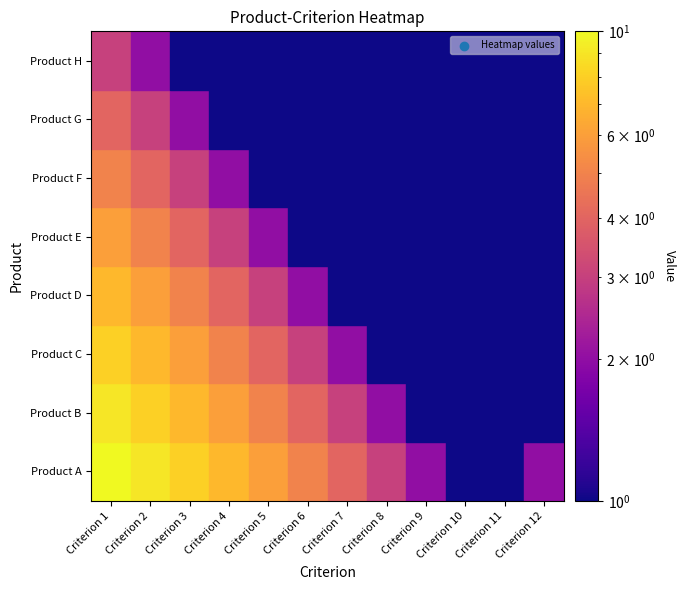

How many data points in Product B are above 4?

5